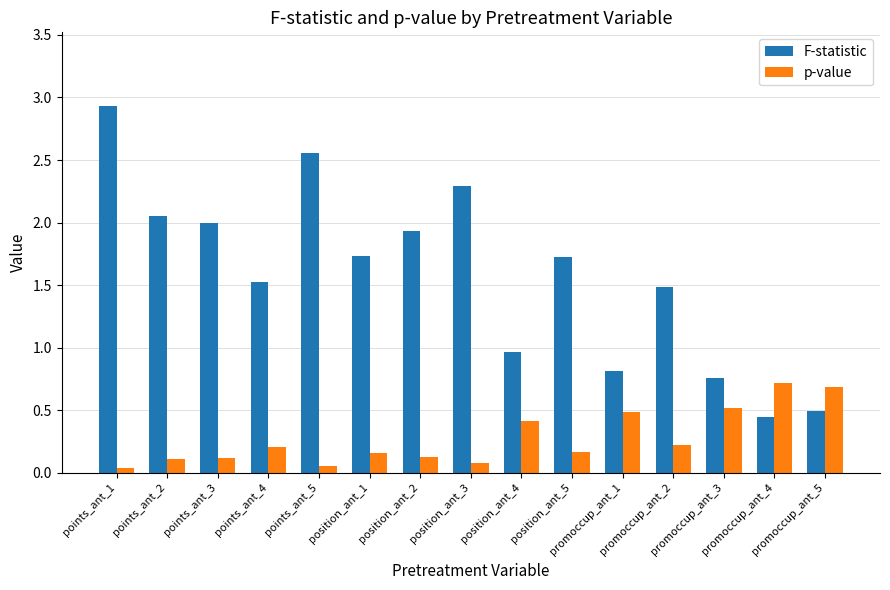

List the series in order of their overall mean, highest first.

F-statistic, p-value